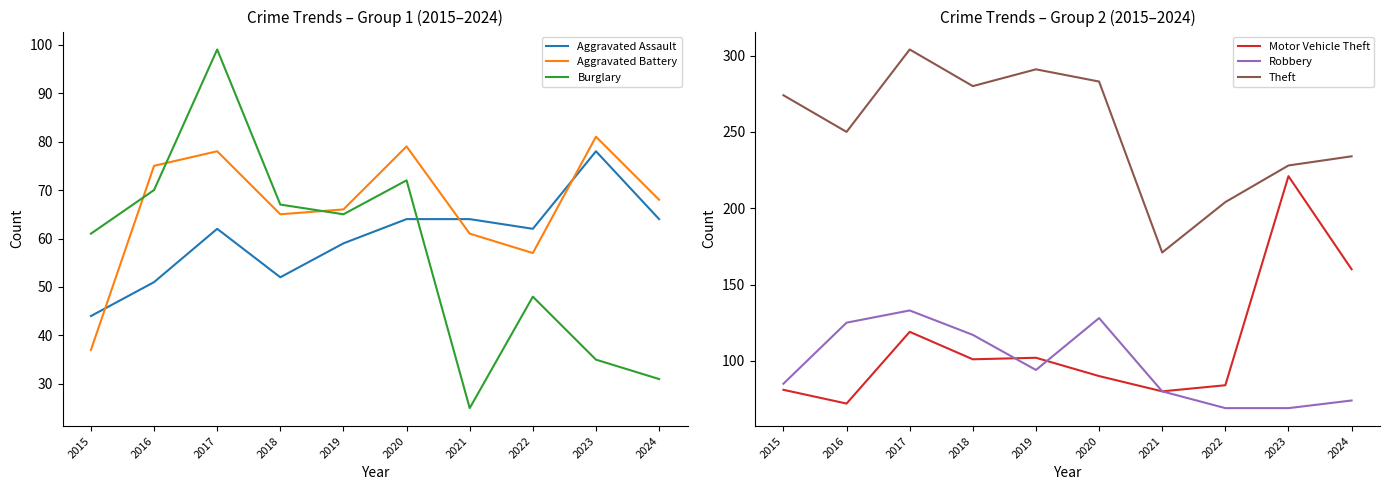

List the series in order of their peak value, highest first.

Theft, Motor Vehicle Theft, Robbery, Burglary, Aggravated Battery, Aggravated Assault